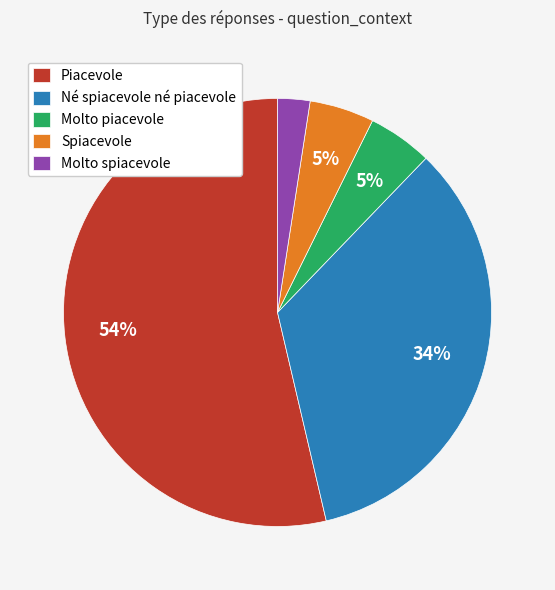

What percentage is the Molto piacevole slice, to the nearest percent?

5%